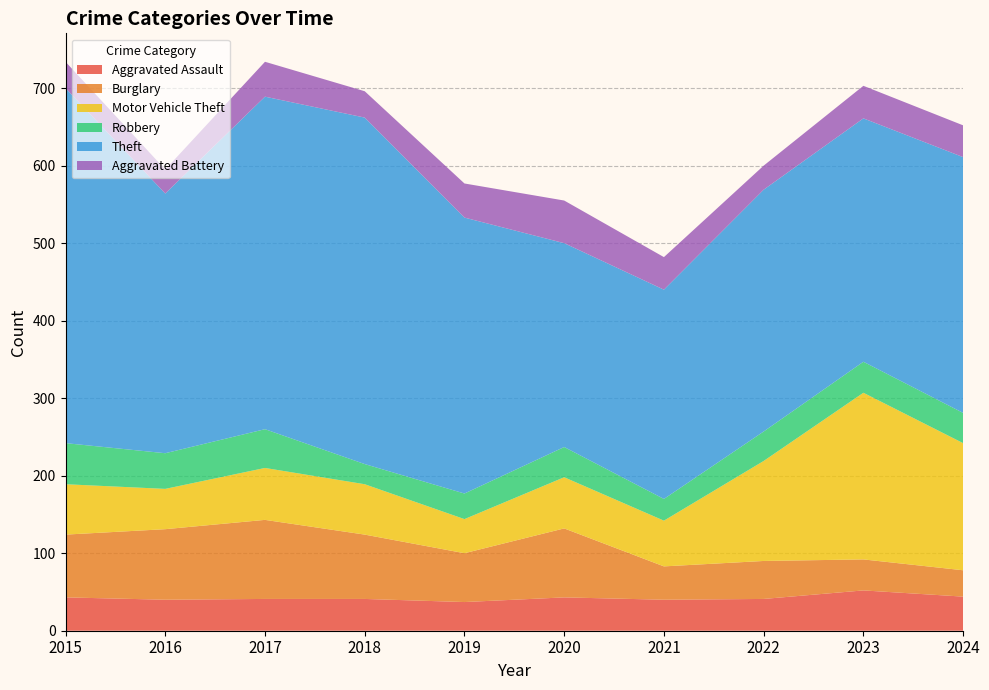

Reading left to right, what are all the values shown in this chart?

Aggravated Assault: 43	40	41	41	37	43	40	41	52	44
Burglary: 81	91	102	83	63	89	43	49	40	34
Motor Vehicle Theft: 65	52	67	65	44	66	59	129	215	164
Robbery: 53	46	50	26	33	39	28	38	40	39
Theft: 458	335	429	447	356	263	270	312	314	330
Aggravated Battery: 34	31	45	34	44	55	42	31	42	41